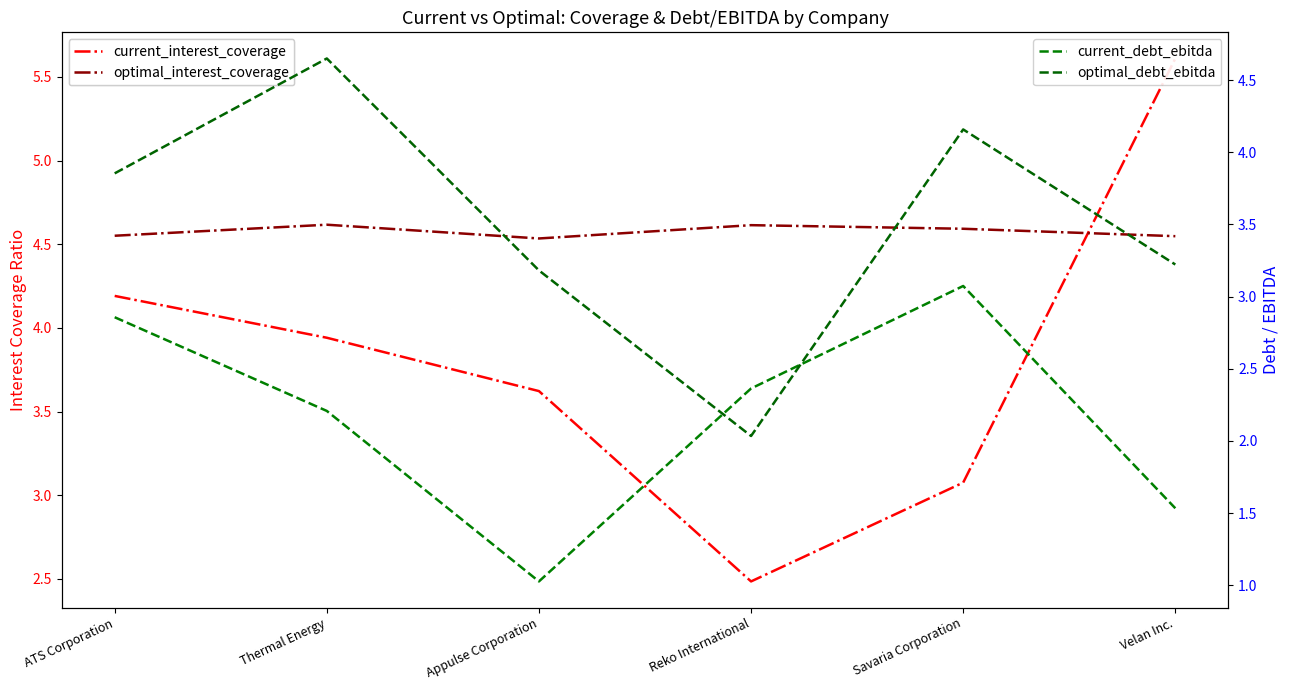

True or false: optimal_debt_ebitda and current_debt_ebitda intersect in this chart.

True